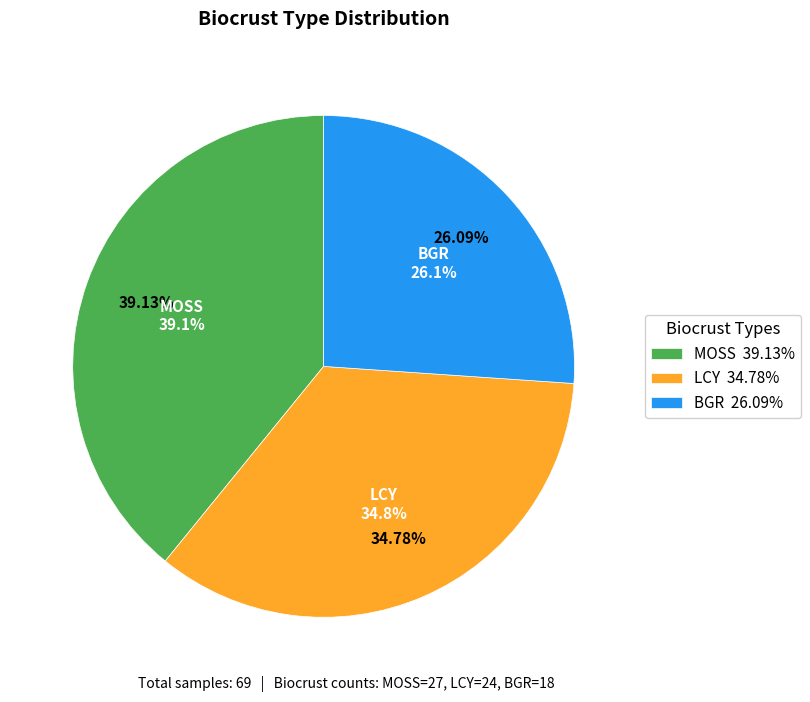

Does any single category account for the majority?

No